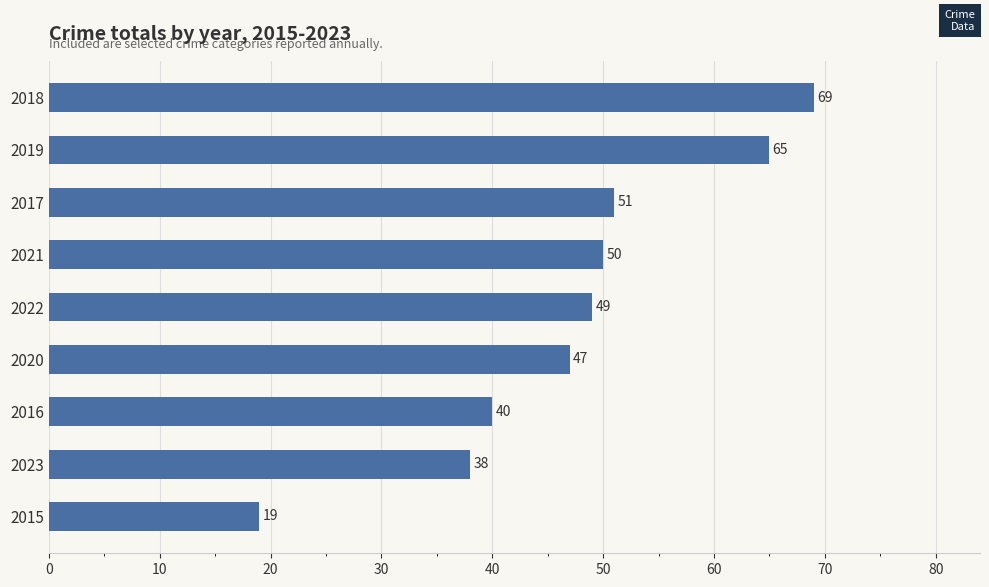

True or false: the data shows 13 at 2019.

False